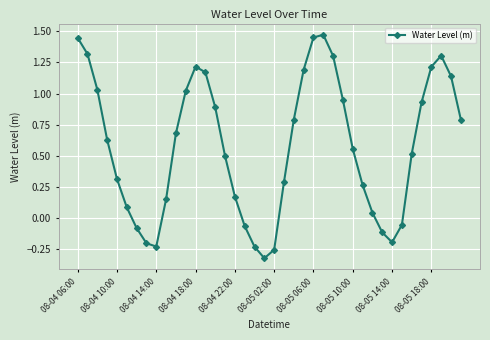

How many points are higher than both their immediate neighbors (excluding endpoints)?

3